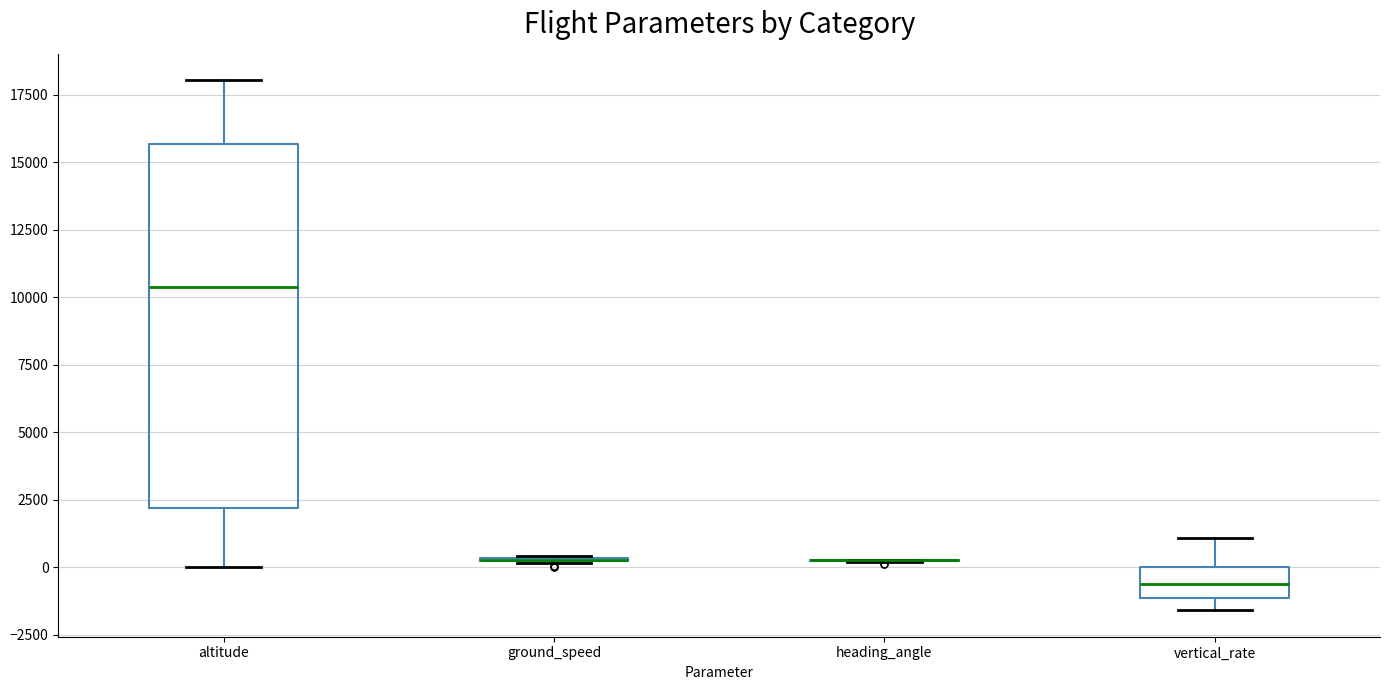

Reading left to right, transcribe this box plot: for each box, give where its median line is, the range the box spans, and where its two whiskers end, as read against the y-axis. The values are not printed on the chart, so give them approximately, as read against the axis.

altitude: median 10500, box 2000 to 15500, whiskers 0 to 18000
ground_speed: box collapsed to a line at 500, whiskers 0 to 500
heading_angle: box collapsed to a line at 500, whiskers 0 to 500
vertical_rate: median -500, box -1000 to 0, whiskers -1500 to 1000